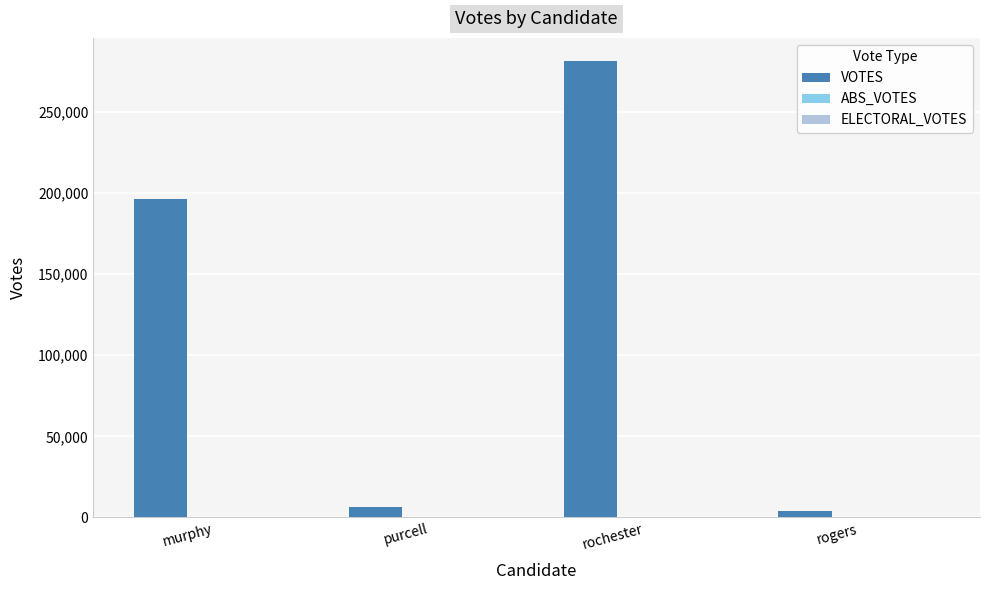

What is the sum of all values?

488270